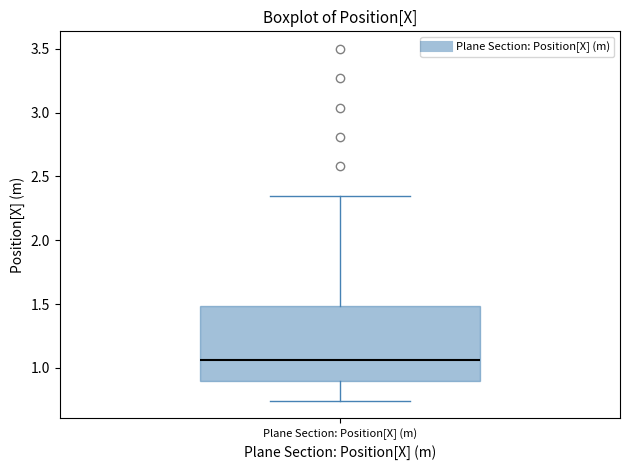

Where is the upper edge of the box for Plane Section: Position[X] (m) on the y-axis? The values are not printed on the chart, so give them approximately, as read against the axis.

1.50